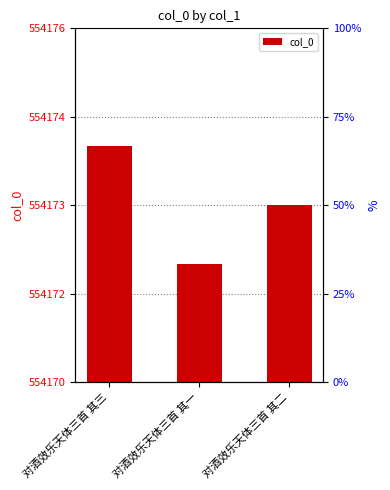

What is the average value?

554173